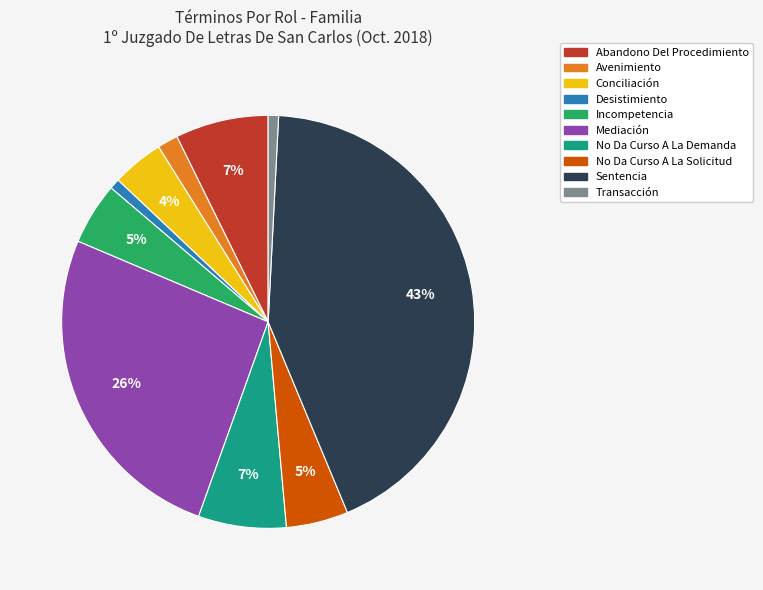

Is there a majority slice in this chart?

No